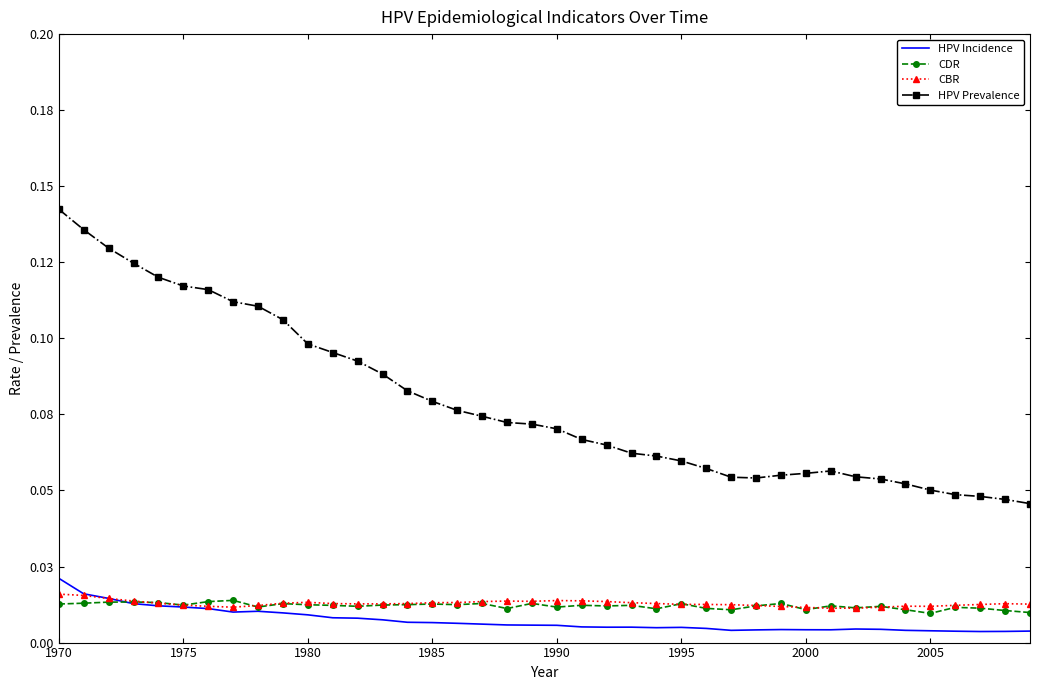

Which series has the widest spread of values?

HPV Prevalence